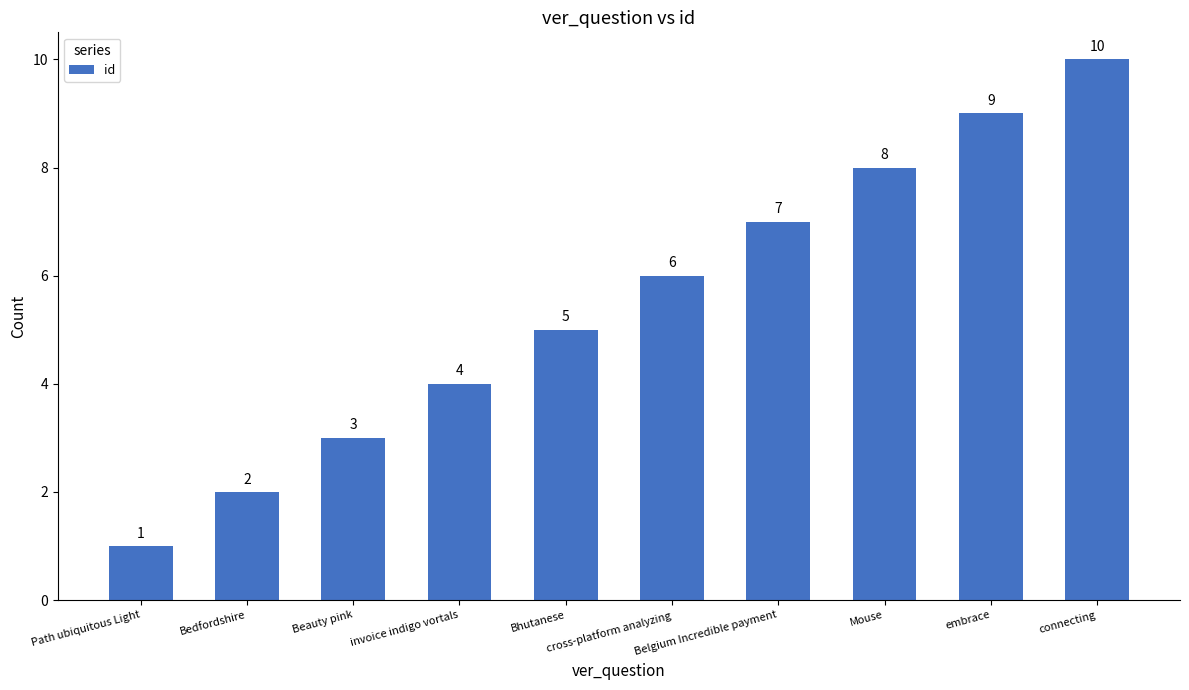

Rank the categories by value from lowest to highest.

Path ubiquitous Light, Bedfordshire, Beauty pink, invoice indigo vortals, Bhutanese, cross-platform analyzing, Belgium Incredible payment, Mouse, embrace, connecting